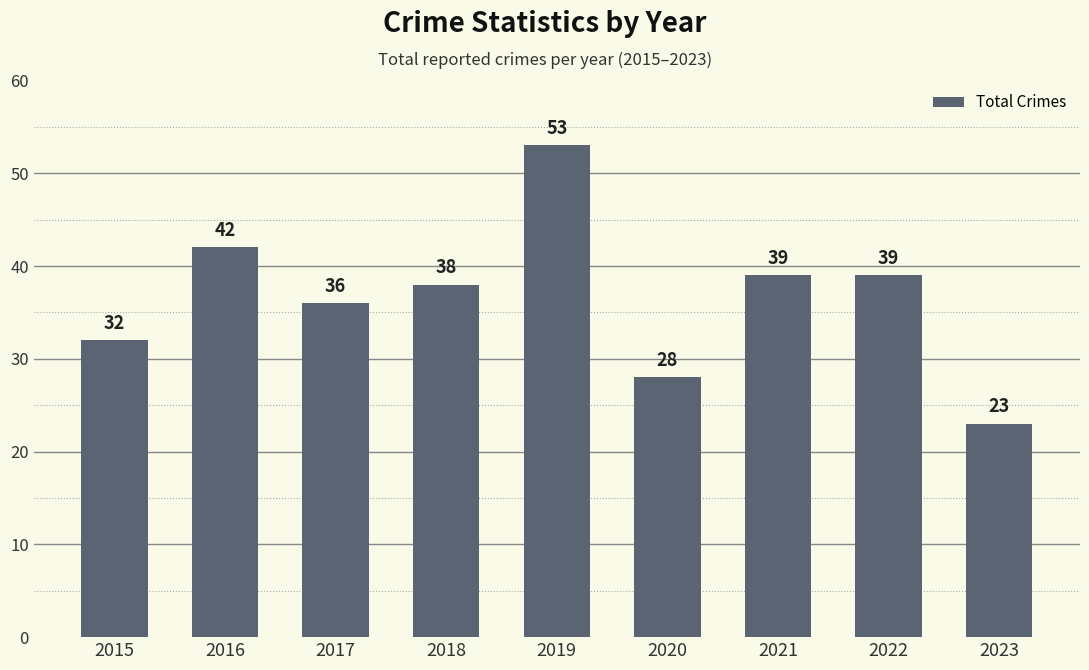

What is the change in value from 2015 to 2016?

+10